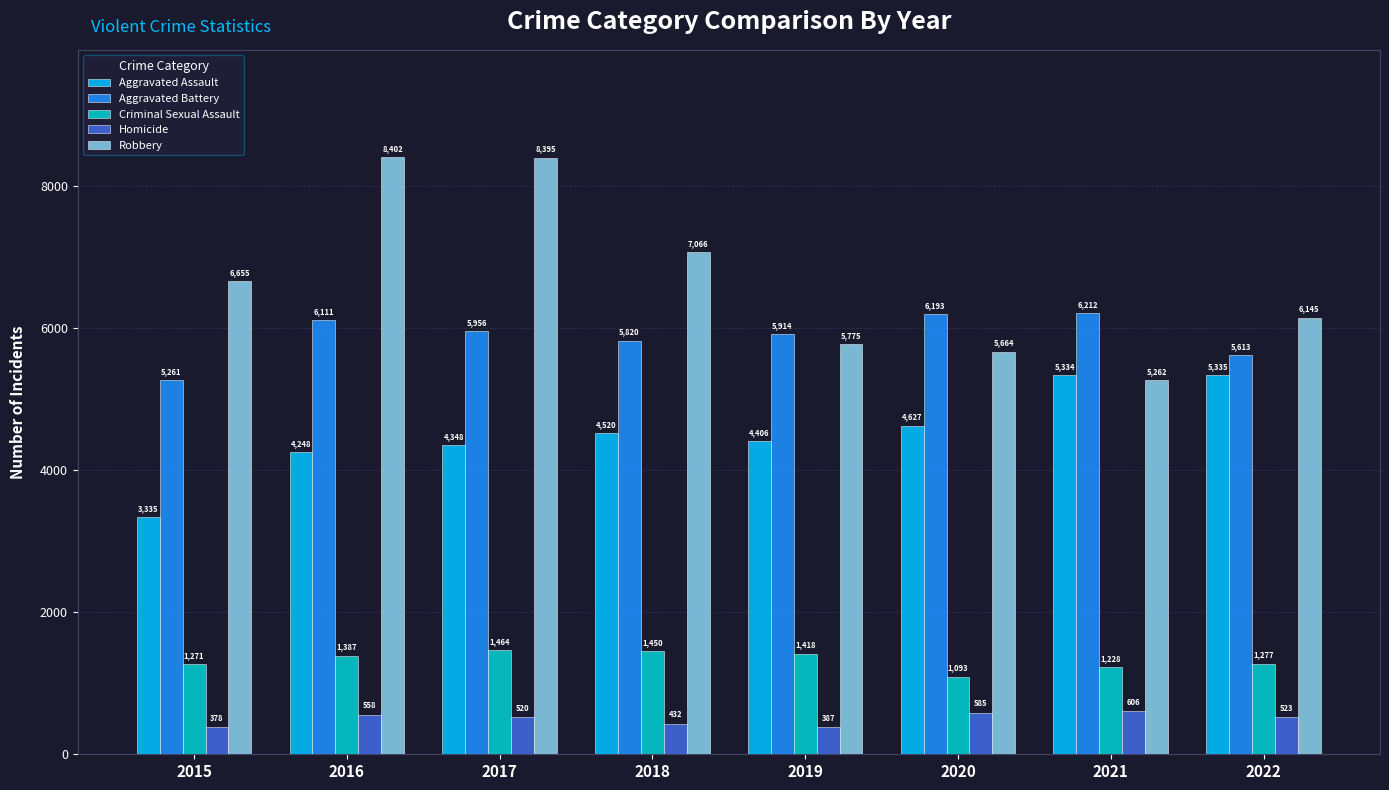

Reading left to right, transcribe all the data shown in this chart.

Aggravated Assault: 3335	4248	4348	4520	4406	4627	5334	5335
Aggravated Battery: 5261	6111	5956	5820	5914	6193	6212	5613
Criminal Sexual Assault: 1271	1387	1464	1450	1418	1093	1228	1277
Homicide: 378	558	520	432	387	585	606	523
Robbery: 6655	8402	8395	7066	5775	5664	5262	6145